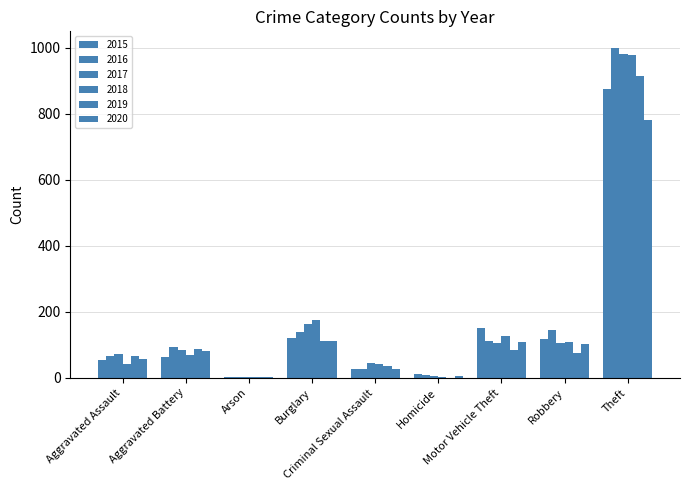

At which label does 2016 first exceed 93?

Burglary